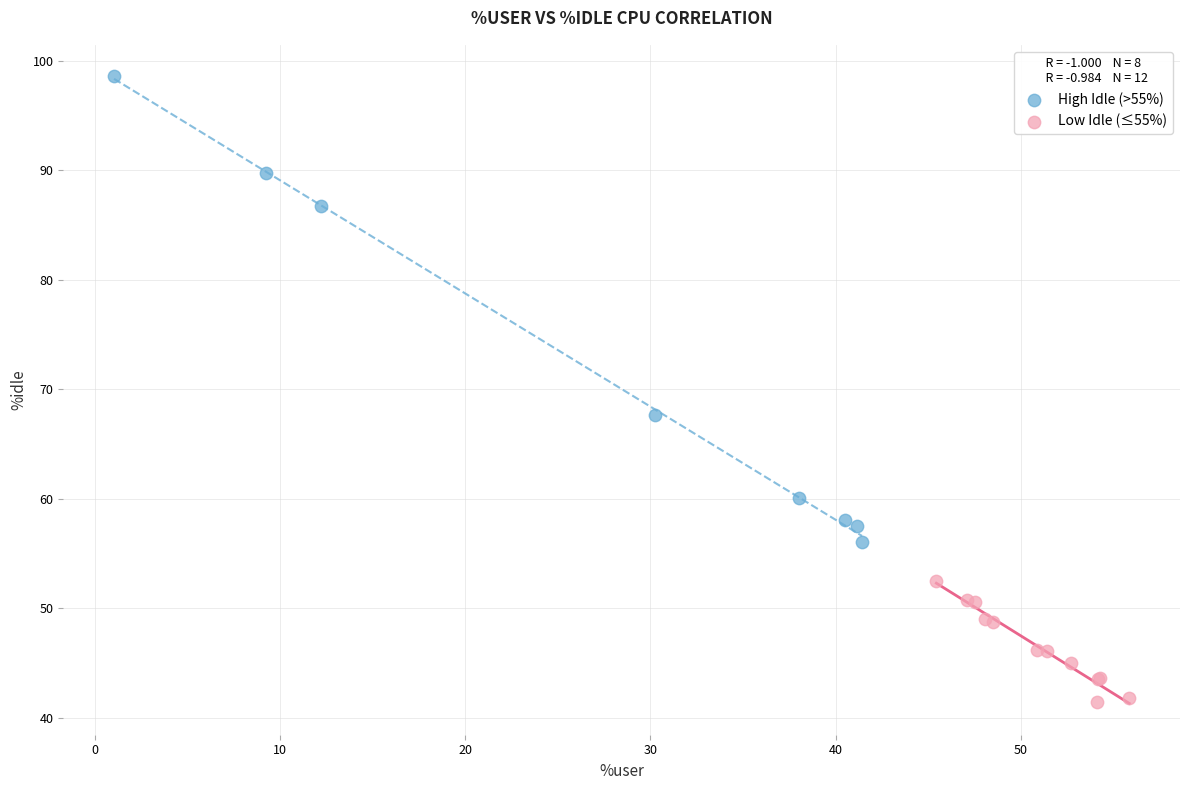

Which series contains the highest Y value?

High Idle (>55%)